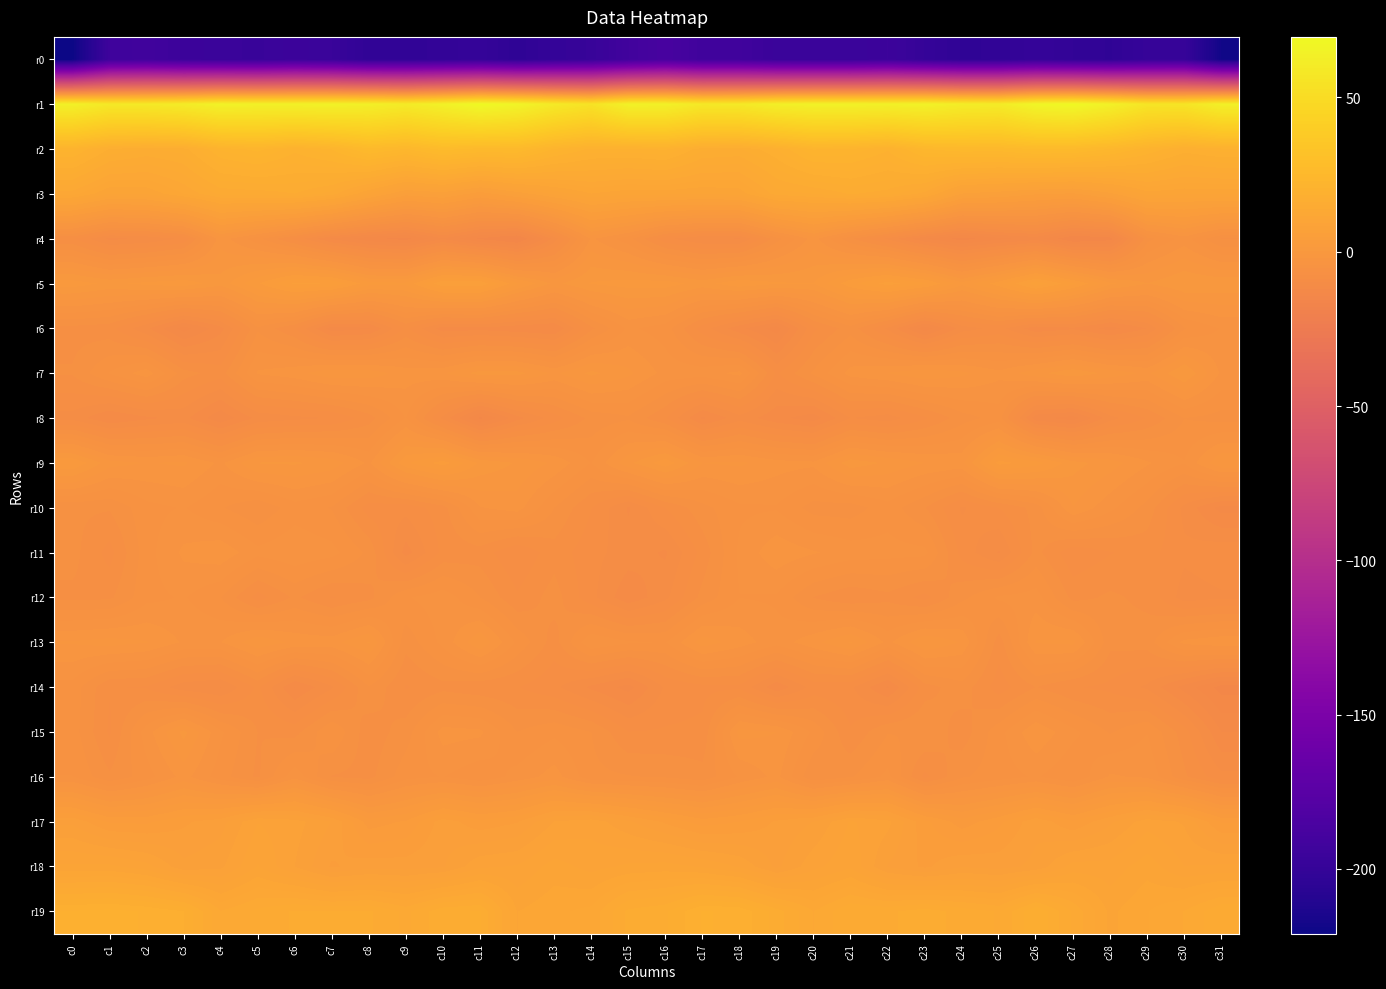

Reading right to left, what are all the values shown in this chart?

r0: c31=-218.9	c30=-198.6	c29=-199.0	c28=-203.0	c27=-201.7	c26=-199.5	c25=-202.6	c24=-203.0	c23=-199.6	c22=-194.8	c21=-196.9	c20=-196.8	c19=-196.4	c18=-192.4	c17=-192.3	c16=-187.0	c15=-191.5	c14=-198.0	c13=-200.1	c12=-203.7	c11=-199.8	c10=-201.1	c9=-202.4	c8=-202.6	c7=-197.1	c6=-195.3	c5=-197.5	c4=-196.7	c3=-195.2	c2=-191.8	c1=-193.8	c0=-221.0
r1: c31=63.3	c30=55.8	c29=56.1	c28=64.0	c27=69.1	c26=67.3	c25=60.4	c24=61.4	c23=64.7	c22=63.7	c21=64.2	c20=64.4	c19=62.9	c18=58.9	c17=58.3	c16=63.9	c15=64.3	c14=54.4	c13=59.1	c12=66.3	c11=69.6	c10=64.3	c9=60.1	c8=63.2	c7=64.4	c6=64.0	c5=63.8	c4=64.8	c3=60.5	c2=58.9	c1=58.4	c0=63.7
r2: c31=19.2	c30=18.1	c29=20.9	c28=24.1	c27=26.2	c26=26.5	c25=25.2	c24=25.3	c23=24.0	c22=19.9	c21=21.7	c20=22.1	c19=18.5	c18=16.1	c17=16.6	c16=19.9	c15=19.2	c14=19.3	c13=21.8	c12=25.8	c11=25.7	c10=27.2	c9=24.1	c8=26.0	c7=22.0	c6=20.1	c5=22.4	c4=21.0	c3=16.8	c2=16.2	c1=17.3	c0=21.4
r3: c31=9.6	c30=9.6	c29=10.0	c28=6.8	c27=4.6	c26=5.1	c25=6.3	c24=7.1	c23=12.4	c22=14.6	c21=15.2	c20=14.0	c19=13.4	c18=9.9	c17=9.5	c16=9.7	c15=9.7	c14=10.5	c13=8.6	c12=6.4	c11=4.1	c10=6.5	c9=5.6	c8=9.1	c7=13.5	c6=15.1	c5=14.4	c4=14.3	c3=11.7	c2=9.6	c1=9.4	c0=12.2
r4: c31=-6.5	c30=-3.7	c29=-5.7	c28=-13.8	c27=-14.5	c26=-11.6	c25=-12.5	c24=-13.8	c23=-12.1	c22=-9.0	c21=-6.3	c20=-2.6	c19=-5.8	c18=-9.9	c17=-9.8	c16=-8.4	c15=-4.9	c14=-2.8	c13=-9.4	c12=-14.8	c11=-13.5	c10=-11.1	c9=-13.7	c8=-13.0	c7=-11.1	c6=-7.9	c5=-4.9	c4=-2.4	c3=-8.5	c2=-9.7	c1=-10.2	c0=-7.4
r5: c31=0.1	c30=0.4	c29=-0.7	c28=0.6	c27=4.1	c26=7.0	c25=3.3	c24=0.8	c23=4.0	c22=5.4	c21=3.4	c20=0.4	c19=0.5	c18=1.2	c17=-0.1	c16=0.9	c15=0.9	c14=0.5	c13=-1.1	c12=1.8	c11=5.9	c10=5.9	c9=1.8	c8=2.0	c7=4.9	c6=5.2	c5=2.5	c4=-0.3	c3=1.1	c2=0.7	c1=0.1	c0=1.0
r6: c31=-4.1	c30=-5.4	c29=-9.8	c28=-11.5	c27=-10.1	c26=-10.6	c25=-8.3	c24=-9.3	c23=-12.8	c22=-8.9	c21=-5.8	c20=-7.8	c19=-12.7	c18=-10.6	c17=-8.2	c16=-4.7	c15=-4.0	c14=-6.7	c13=-11.0	c12=-10.7	c11=-10.2	c10=-10.4	c9=-7.4	c8=-11.1	c7=-11.6	c6=-7.5	c5=-5.5	c4=-10.3	c3=-12.7	c2=-9.6	c1=-7.2	c0=-6.9
r7: c31=-3.3	c30=0.4	c29=-2.1	c28=-1.2	c27=0.2	c26=-1.1	c25=-2.7	c24=-1.6	c23=-1.0	c22=-1.8	c21=-2.6	c20=-5.1	c19=-7.7	c18=-2.7	c17=-3.5	c16=-3.4	c15=-1.6	c14=-0.5	c13=-2.1	c12=-0.3	c11=-0.2	c10=-2.0	c9=-2.5	c8=-1.2	c7=-1.0	c6=-2.3	c5=-2.9	c4=-7.0	c3=-6.0	c2=-2.3	c1=-4.1	c0=-6.3
r8: c31=-5.7	c30=-5.3	c29=-7.5	c28=-9.2	c27=-12.7	c26=-11.8	c25=-4.8	c24=-5.8	c23=-7.8	c22=-9.3	c21=-8.7	c20=-11.6	c19=-10.7	c18=-9.1	c17=-11.2	c16=-7.5	c15=-5.5	c14=-6.1	c13=-8.1	c12=-10.3	c11=-13.6	c10=-9.1	c9=-4.1	c8=-7.0	c7=-8.7	c6=-9.0	c5=-9.5	c4=-11.9	c3=-9.5	c2=-10.1	c1=-11.0	c0=-9.1
r9: c31=-0.8	c30=-4.1	c29=-2.9	c28=-1.3	c27=-0.3	c26=2.0	c25=3.1	c24=-2.2	c23=-1.9	c22=-1.0	c21=-0.1	c20=-2.8	c19=-2.5	c18=-1.7	c17=-1.9	c16=1.1	c15=-1.1	c14=-4.2	c13=-2.1	c12=-0.9	c11=0.2	c10=3.2	c9=1.3	c8=-3.3	c7=-1.2	c6=-0.6	c5=-0.7	c4=-3.3	c3=-1.7	c2=-2.0	c1=-1.4	c0=1.5
r10: c31=-11.4	c30=-9.1	c29=-5.8	c28=-3.8	c27=-1.9	c26=-6.0	c25=-7.6	c24=-8.9	c23=-6.4	c22=-4.7	c21=-5.9	c20=-5.8	c19=-4.3	c18=-4.4	c17=-5.7	c16=-7.6	c15=-10.0	c14=-7.5	c13=-5.3	c12=-2.5	c11=-3.1	c10=-6.9	c9=-8.3	c8=-8.1	c7=-5.4	c6=-4.7	c5=-6.3	c4=-5.2	c3=-4.1	c2=-4.6	c1=-6.3	c0=-6.2
r11: c31=-7.9	c30=-8.4	c29=-7.1	c28=-7.6	c27=-8.5	c26=-6.1	c25=-10.0	c24=-8.0	c23=-3.8	c22=-3.7	c21=-3.5	c20=-2.9	c19=-2.2	c18=-3.9	c17=-7.2	c16=-10.0	c15=-9.3	c14=-8.3	c13=-6.9	c12=-8.7	c11=-7.0	c10=-7.3	c9=-10.4	c8=-5.6	c7=-3.8	c6=-3.3	c5=-3.8	c4=-2.2	c3=-2.8	c2=-4.6	c1=-8.0	c0=-6.0
r12: c31=-8.9	c30=-9.3	c29=-6.7	c28=-6.2	c27=-6.8	c26=-3.6	c25=-4.0	c24=-5.6	c23=-8.0	c22=-6.8	c21=-7.4	c20=-6.5	c19=-4.4	c18=-4.2	c17=-6.0	c16=-9.0	c15=-10.7	c14=-8.4	c13=-5.9	c12=-7.4	c11=-5.3	c10=-3.5	c9=-4.3	c8=-6.8	c7=-7.7	c6=-6.2	c5=-8.1	c4=-5.3	c3=-4.0	c2=-4.5	c1=-6.7	c0=-6.7
r13: c31=-2.1	c30=-2.7	c29=-5.9	c28=-6.1	c27=-1.6	c26=-1.8	c25=-7.1	c24=-2.0	c23=-0.8	c22=-3.3	c21=-0.7	c20=-2.2	c19=-3.7	c18=-2.4	c17=-1.3	c16=-4.2	c15=-4.0	c14=-3.1	c13=-7.0	c12=-4.4	c11=-0.9	c10=-3.8	c9=-6.0	c8=-0.6	c7=-2.3	c6=-2.2	c5=-1.0	c4=-3.1	c3=-3.2	c2=-1.8	c1=-1.4	c0=-1.8
r14: c31=-13.7	c30=-11.4	c29=-8.9	c28=-7.9	c27=-7.5	c26=-6.4	c25=-8.2	c24=-5.8	c23=-6.9	c22=-11.1	c21=-8.5	c20=-8.3	c19=-10.7	c18=-7.8	c17=-7.9	c16=-8.5	c15=-11.4	c14=-10.1	c13=-8.4	c12=-7.5	c11=-7.3	c10=-6.8	c9=-7.7	c8=-5.4	c7=-8.9	c6=-11.0	c5=-7.3	c4=-9.9	c3=-9.4	c2=-7.7	c1=-7.5	c0=-4.6
r15: c31=-11.0	c30=-7.1	c29=-4.2	c28=-5.4	c27=-3.9	c26=-2.1	c25=-4.6	c24=-7.1	c23=-5.3	c22=-5.4	c21=-7.4	c20=-4.4	c19=-1.9	c18=-1.5	c17=-7.3	c16=-7.4	c15=-7.5	c14=-5.3	c13=-4.4	c12=-5.3	c11=-2.8	c10=-2.5	c9=-5.9	c8=-7.2	c7=-4.2	c6=-6.9	c5=-6.4	c4=-3.9	c3=-0.4	c2=-3.5	c1=-7.8	c0=-4.7
r16: c31=-8.4	c30=-6.2	c29=-3.3	c28=-2.9	c27=-5.2	c26=-4.0	c25=-4.7	c24=-5.4	c23=-7.9	c22=-3.9	c21=-5.4	c20=-6.3	c19=-2.7	c18=-4.0	c17=-6.0	c16=-5.4	c15=-5.2	c14=-5.0	c13=-2.5	c12=-3.8	c11=-5.0	c10=-4.1	c9=-4.6	c8=-6.8	c7=-6.5	c6=-3.4	c5=-6.7	c4=-4.8	c3=-2.6	c2=-4.7	c1=-6.3	c0=-4.1
r17: c31=3.7	c30=7.0	c29=7.8	c28=5.8	c27=4.0	c26=5.7	c25=3.5	c24=2.0	c23=4.1	c22=7.5	c21=8.4	c20=6.1	c19=5.1	c18=3.8	c17=3.2	c16=4.7	c15=6.3	c14=7.8	c13=7.2	c12=4.8	c11=4.2	c10=5.5	c9=2.8	c8=2.1	c7=6.0	c6=7.7	c5=8.3	c4=5.6	c3=4.7	c2=3.5	c1=3.6	c0=5.8
r18: c31=8.6	c30=8.3	c29=10.1	c28=8.8	c27=8.8	c26=6.4	c25=5.6	c24=5.9	c23=4.7	c22=6.0	c21=9.2	c20=7.9	c19=5.8	c18=8.2	c17=9.3	c16=9.9	c15=9.7	c14=9.1	c13=9.9	c12=8.4	c11=8.1	c10=5.9	c9=5.5	c8=5.5	c7=4.7	c6=7.2	c5=9.5	c4=6.9	c3=6.3	c2=8.8	c1=9.7	c0=9.6
r19: c31=15.0	c30=12.9	c29=11.7	c28=10.3	c27=13.8	c26=17.4	c25=13.9	c24=14.7	c23=15.8	c22=14.9	c21=15.0	c20=12.8	c19=15.7	c18=18.3	c17=18.6	c16=16.1	c15=15.4	c14=12.1	c13=11.5	c12=10.6	c11=16.4	c10=16.0	c9=13.7	c8=15.3	c7=15.1	c6=15.3	c5=14.3	c4=12.9	c3=17.4	c2=18.4	c1=19.0	c0=18.7